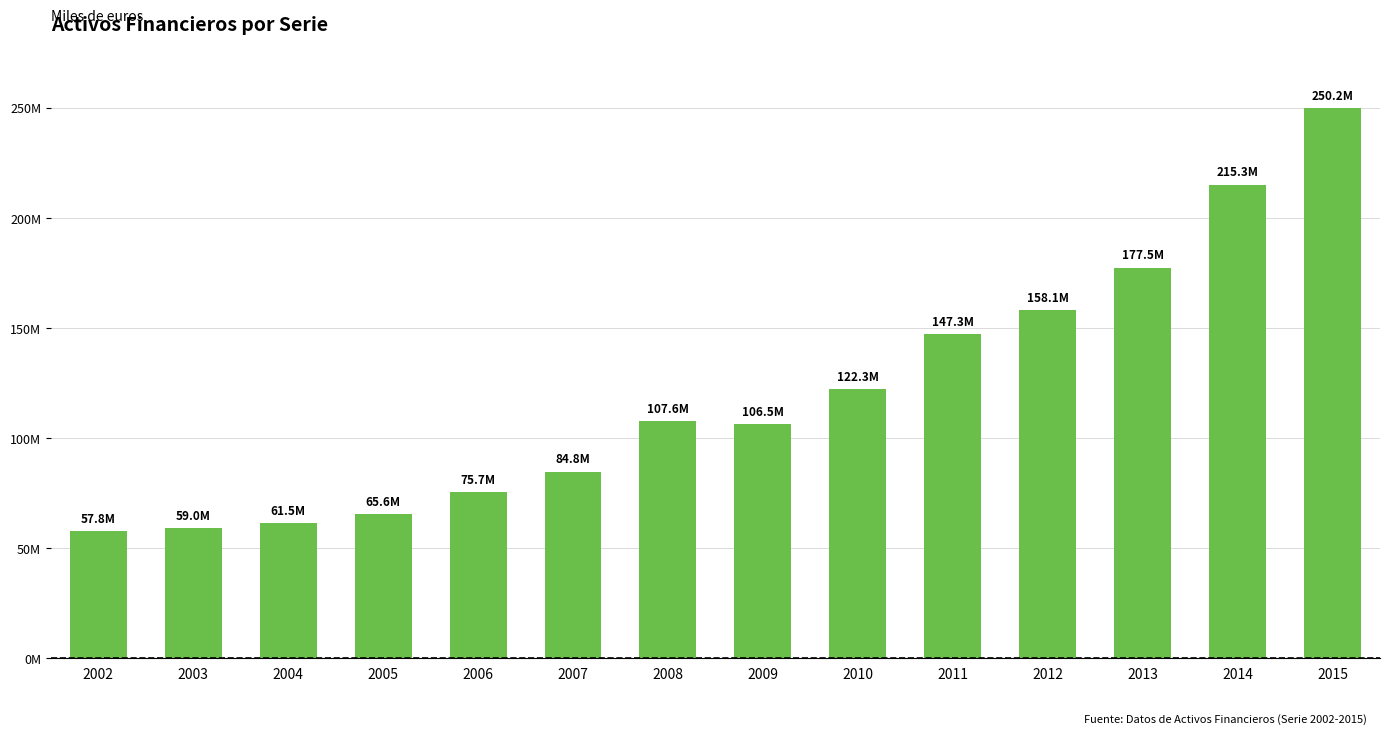

What is the value of the 11th bar from the left?

158078582